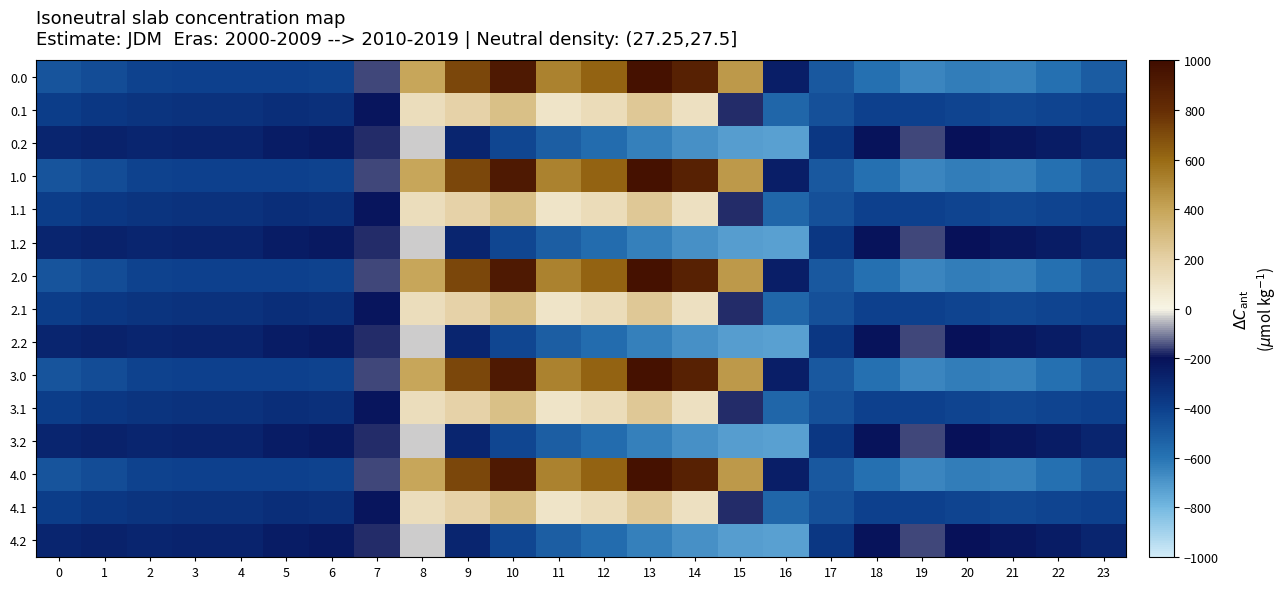

Reading left to right, what are all the values shown in this chart?

0.0: 0=-482.0	1=-449.5	2=-410.3	3=-404.4	4=-404.9	5=-403.8	6=-408.0	7=-150.1	8=395.3	9=716.9	10=916.2	11=516.0	12=619.4	13=962.7	14=870.3	15=443.0	16=-250.9	17=-494.8	18=-586.7	19=-649.2	20=-629.9	21=-638.4	22=-592.3	23=-511.3
0.1: 0=-384.6	1=-361.1	2=-347.9	3=-342.7	4=-339.6	5=-325.7	6=-332.2	7=-217.1	8=125.2	9=191.1	10=274.1	11=87.0	12=134.6	13=241.5	14=113.7	15=-173.1	16=-547.3	17=-466.6	18=-405.4	19=-400.2	20=-414.5	21=-432.4	22=-419.9	23=-399.4
0.2: 0=-287.1	1=-272.7	2=-285.5	3=-281.0	4=-274.4	5=-245.0	6=-228.8	7=-176.6	8=-35.3	9=-288.5	10=-423.5	11=-520.6	12=-571.2	13=-640.4	14=-687.4	15=-725.8	16=-726.6	17=-362.4	18=-210.0	19=-151.0	20=-199.2	21=-226.4	22=-247.4	23=-287.5
1.0: 0=-482.0	1=-449.5	2=-410.3	3=-404.4	4=-404.9	5=-403.8	6=-408.0	7=-150.1	8=395.3	9=716.9	10=916.2	11=516.0	12=619.4	13=962.7	14=870.3	15=443.0	16=-250.9	17=-494.8	18=-586.7	19=-649.2	20=-629.9	21=-638.4	22=-592.3	23=-511.3
1.1: 0=-384.6	1=-361.1	2=-347.9	3=-342.7	4=-339.6	5=-325.7	6=-332.2	7=-217.1	8=125.2	9=191.1	10=274.1	11=87.0	12=134.6	13=241.5	14=113.7	15=-173.1	16=-547.3	17=-466.6	18=-405.4	19=-400.2	20=-414.5	21=-432.4	22=-419.9	23=-399.4
1.2: 0=-287.1	1=-272.7	2=-285.5	3=-281.0	4=-274.4	5=-245.0	6=-228.8	7=-176.6	8=-35.3	9=-288.5	10=-423.5	11=-520.6	12=-571.2	13=-640.4	14=-687.4	15=-725.8	16=-726.6	17=-362.4	18=-210.0	19=-151.0	20=-199.2	21=-226.4	22=-247.4	23=-287.5
2.0: 0=-482.0	1=-449.5	2=-410.3	3=-404.4	4=-404.9	5=-403.8	6=-408.0	7=-150.1	8=395.3	9=716.9	10=916.2	11=516.0	12=619.4	13=962.7	14=870.3	15=443.0	16=-250.9	17=-494.8	18=-586.7	19=-649.2	20=-629.9	21=-638.4	22=-592.3	23=-511.3
2.1: 0=-384.6	1=-361.1	2=-347.9	3=-342.7	4=-339.6	5=-325.7	6=-332.2	7=-217.1	8=125.2	9=191.1	10=274.1	11=87.0	12=134.6	13=241.5	14=113.7	15=-173.1	16=-547.3	17=-466.6	18=-405.4	19=-400.2	20=-414.5	21=-432.4	22=-419.9	23=-399.4
2.2: 0=-287.1	1=-272.7	2=-285.5	3=-281.0	4=-274.4	5=-245.0	6=-228.8	7=-176.6	8=-35.3	9=-288.5	10=-423.5	11=-520.6	12=-571.2	13=-640.4	14=-687.4	15=-725.8	16=-726.6	17=-362.4	18=-210.0	19=-151.0	20=-199.2	21=-226.4	22=-247.4	23=-287.5
3.0: 0=-482.0	1=-449.5	2=-410.3	3=-404.4	4=-404.9	5=-403.8	6=-408.0	7=-150.1	8=395.3	9=716.9	10=916.2	11=516.0	12=619.4	13=962.7	14=870.3	15=443.0	16=-250.9	17=-494.8	18=-586.7	19=-649.2	20=-629.9	21=-638.4	22=-592.3	23=-511.3
3.1: 0=-384.6	1=-361.1	2=-347.9	3=-342.7	4=-339.6	5=-325.7	6=-332.2	7=-217.1	8=125.2	9=191.1	10=274.1	11=87.0	12=134.6	13=241.5	14=113.7	15=-173.1	16=-547.3	17=-466.6	18=-405.4	19=-400.2	20=-414.5	21=-432.4	22=-419.9	23=-399.4
3.2: 0=-287.1	1=-272.7	2=-285.5	3=-281.0	4=-274.4	5=-245.0	6=-228.8	7=-176.6	8=-35.3	9=-288.5	10=-423.5	11=-520.6	12=-571.2	13=-640.4	14=-687.4	15=-725.8	16=-726.6	17=-362.4	18=-210.0	19=-151.0	20=-199.2	21=-226.4	22=-247.4	23=-287.5
4.0: 0=-482.0	1=-449.5	2=-410.3	3=-404.4	4=-404.9	5=-403.8	6=-408.0	7=-150.1	8=395.3	9=716.9	10=916.2	11=516.0	12=619.4	13=962.7	14=870.3	15=443.0	16=-250.9	17=-494.8	18=-586.7	19=-649.2	20=-629.9	21=-638.4	22=-592.3	23=-511.3
4.1: 0=-384.6	1=-361.1	2=-347.9	3=-342.7	4=-339.6	5=-325.7	6=-332.2	7=-217.1	8=125.2	9=191.1	10=274.1	11=87.0	12=134.6	13=241.5	14=113.7	15=-173.1	16=-547.3	17=-466.6	18=-405.4	19=-400.2	20=-414.5	21=-432.4	22=-419.9	23=-399.4
4.2: 0=-287.1	1=-272.7	2=-285.5	3=-281.0	4=-274.4	5=-245.0	6=-228.8	7=-176.6	8=-35.3	9=-288.5	10=-423.5	11=-520.6	12=-571.2	13=-640.4	14=-687.4	15=-725.8	16=-726.6	17=-362.4	18=-210.0	19=-151.0	20=-199.2	21=-226.4	22=-247.4	23=-287.5